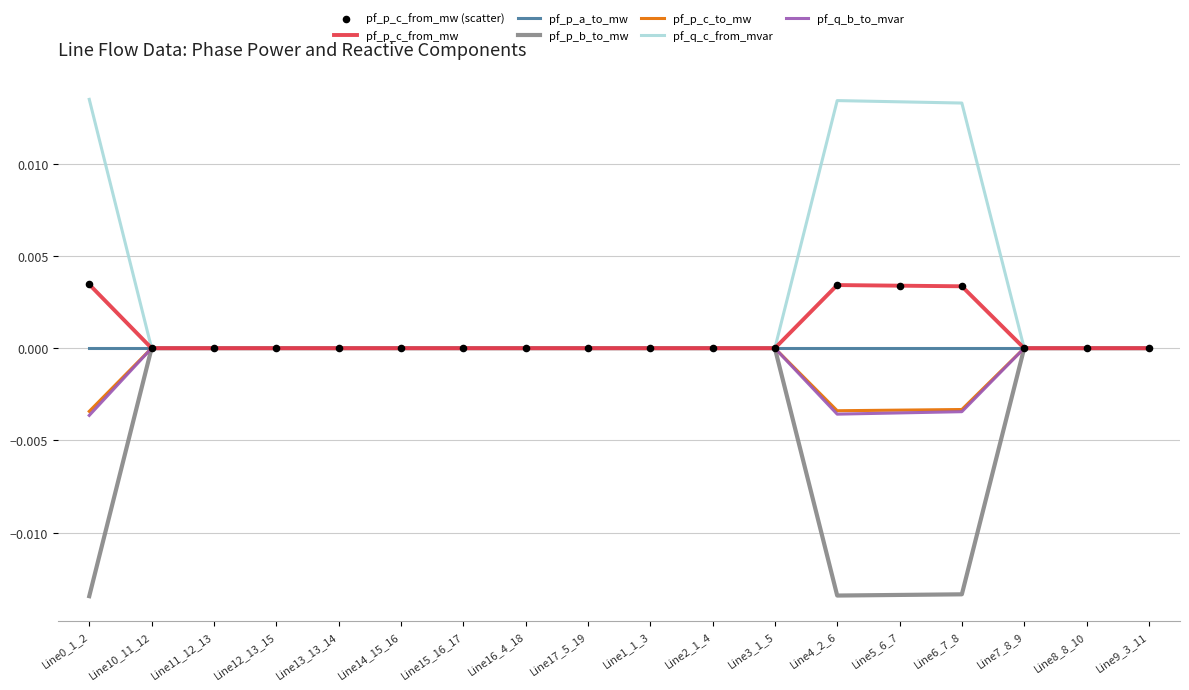

The value of pf_q_b_to_mvar at Line3_1_5 is -0.0. True or false?

True